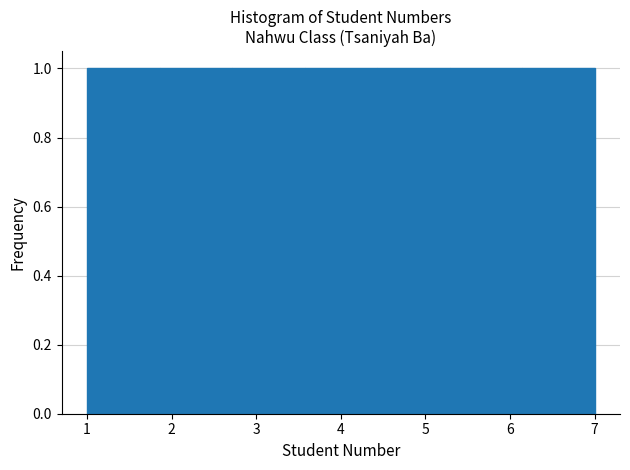

Reading left to right, list every bar in this chart as the range it spans on the x-axis followed by its height. Neither the bar edges nor the heights are printed on the chart, so give them approximately, as read against the axes.

1.0 to 1.9: 1
1.9 to 2.7: 1
2.7 to 3.6: 1
3.6 to 4.4: 1
4.4 to 5.3: 1
5.3 to 6.1: 1
6.1 to 7.0: 1